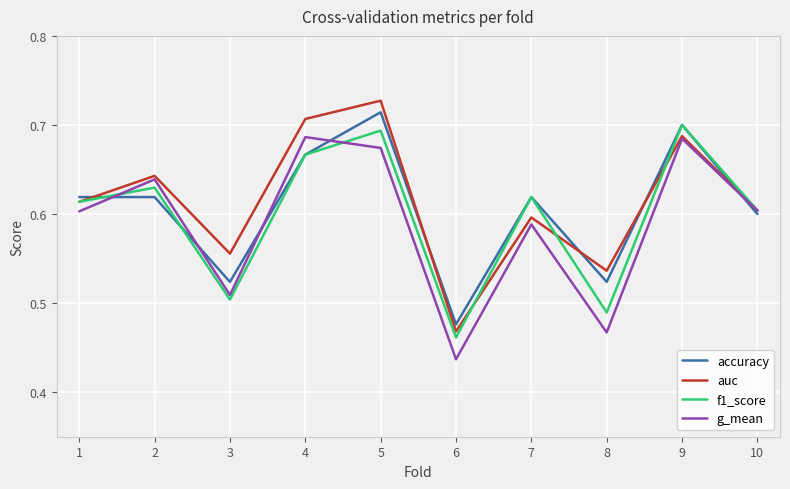

Is it true that accuracy equals 0.3 at 4?

False